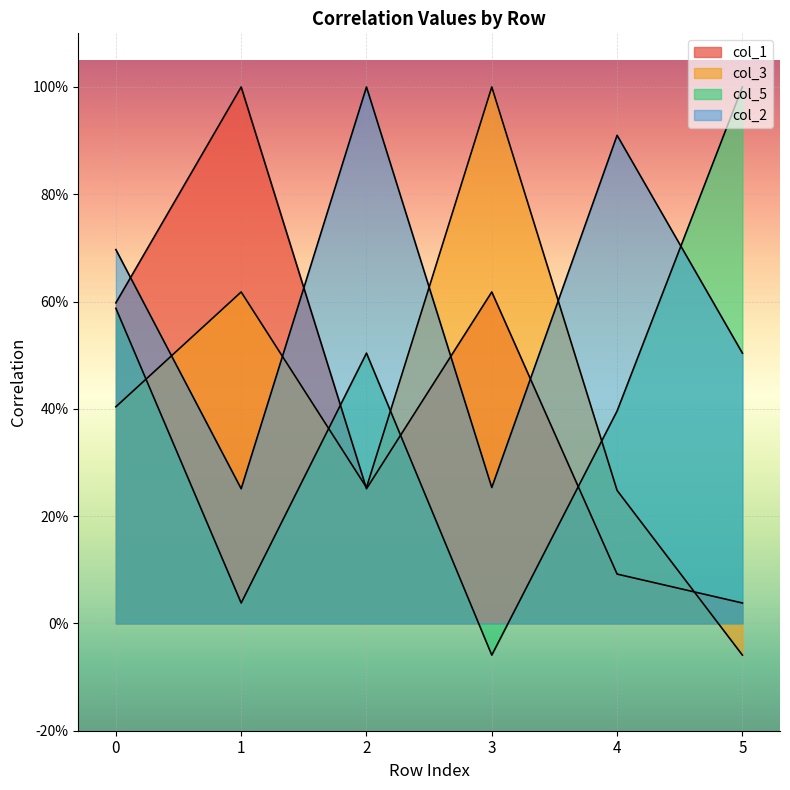

What are all the series names shown in the legend?

col_1, col_3, col_5, col_2